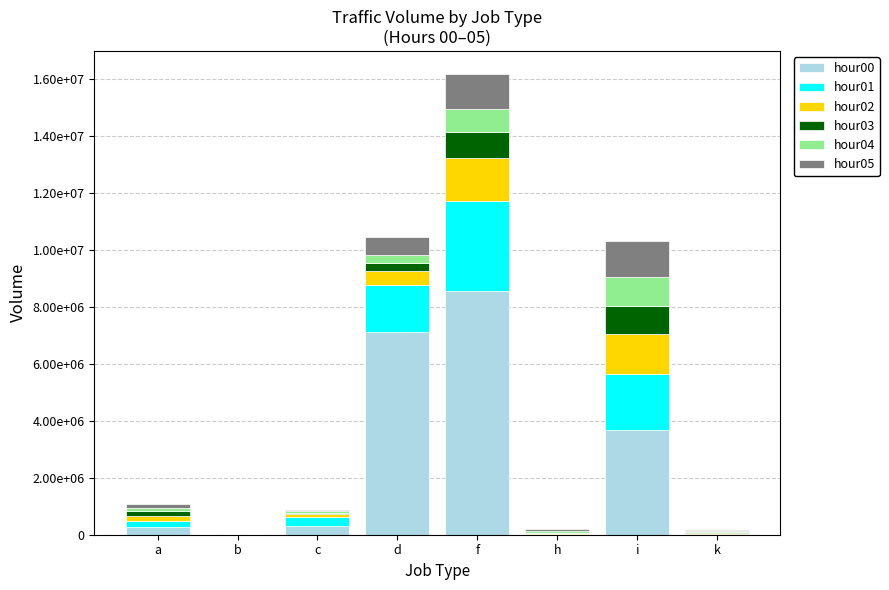

True or false: hour03 has a value of 14315 at c.

False